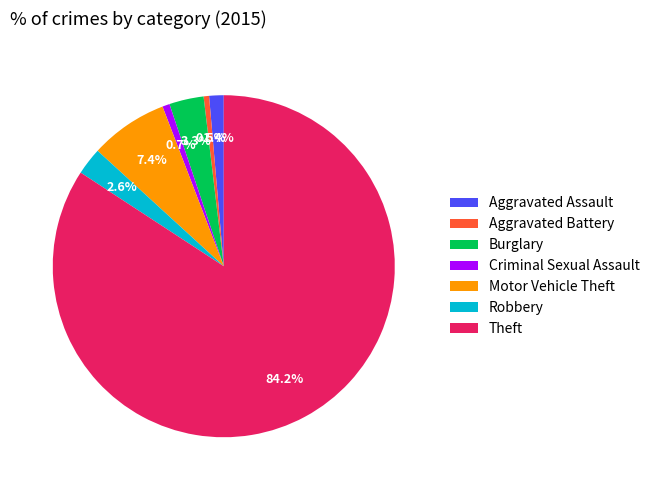

To the nearest percent, what is the difference between the largest and smallest slice percentages?

84%